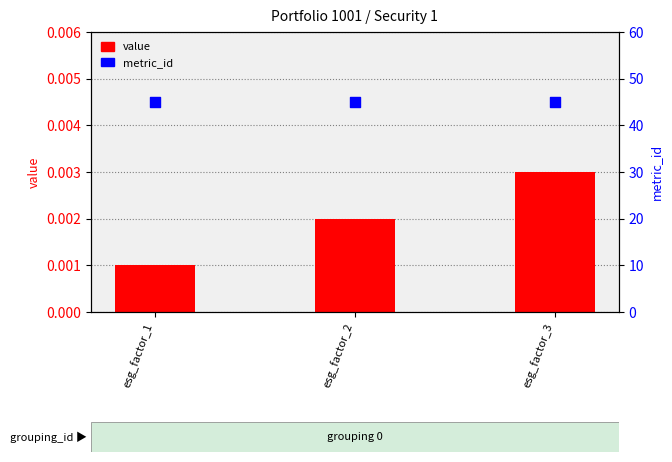

At how many categories does at least one series exceed 26?

3